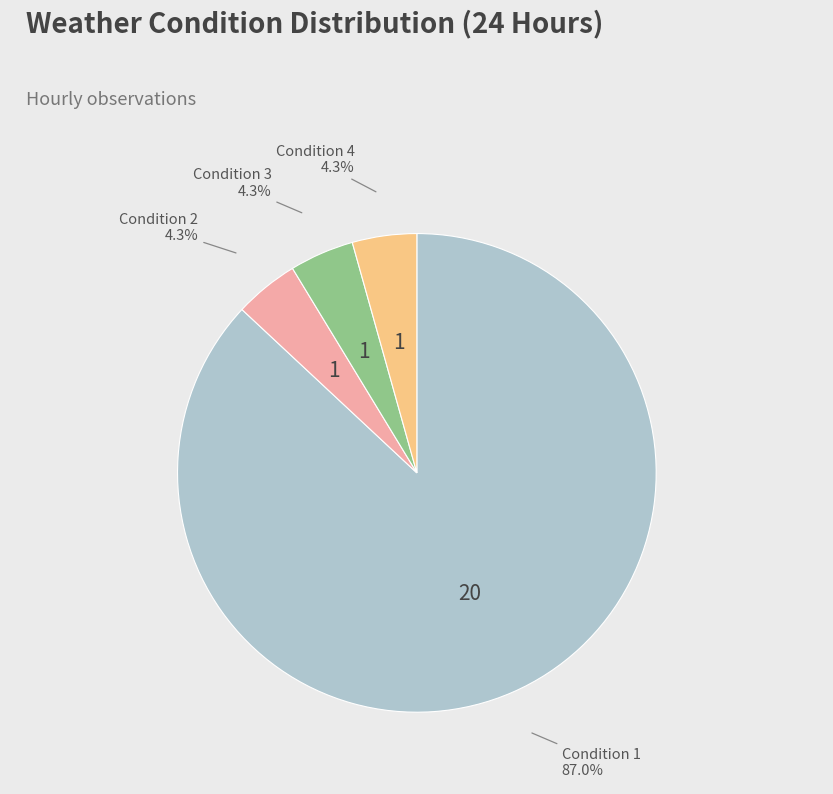

Is there a majority slice in this chart?

Yes